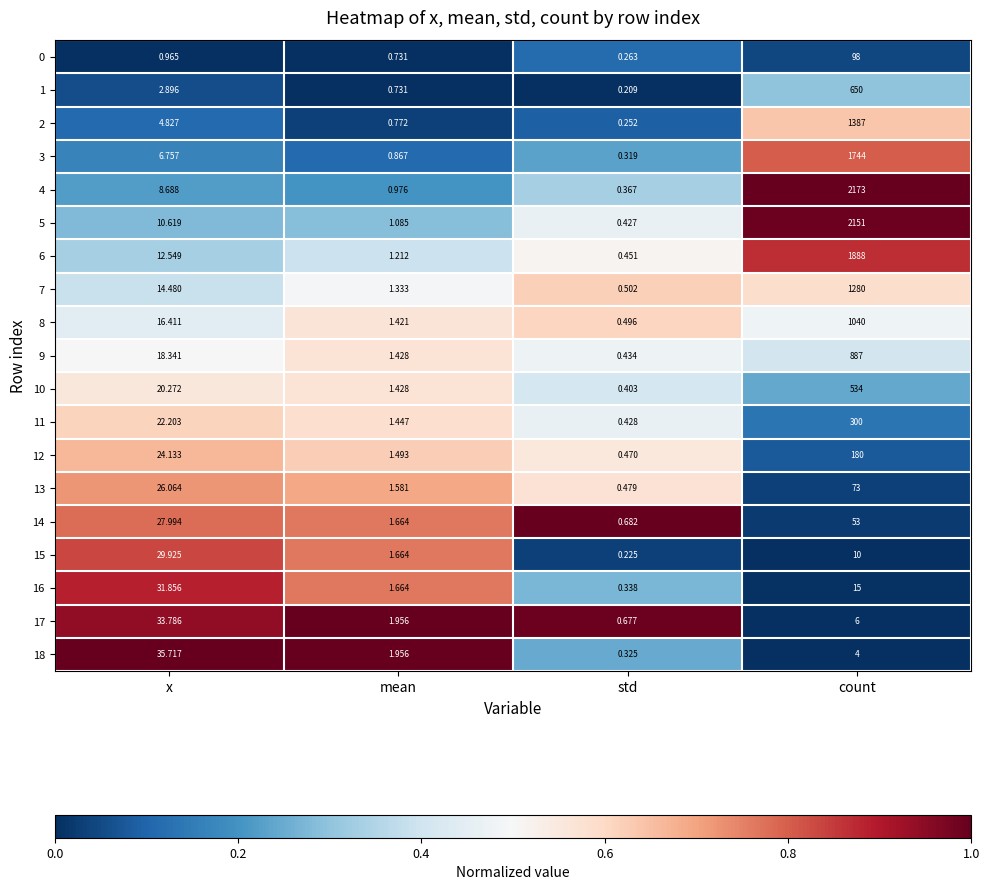

At which label does 10 first exceed 20?

x